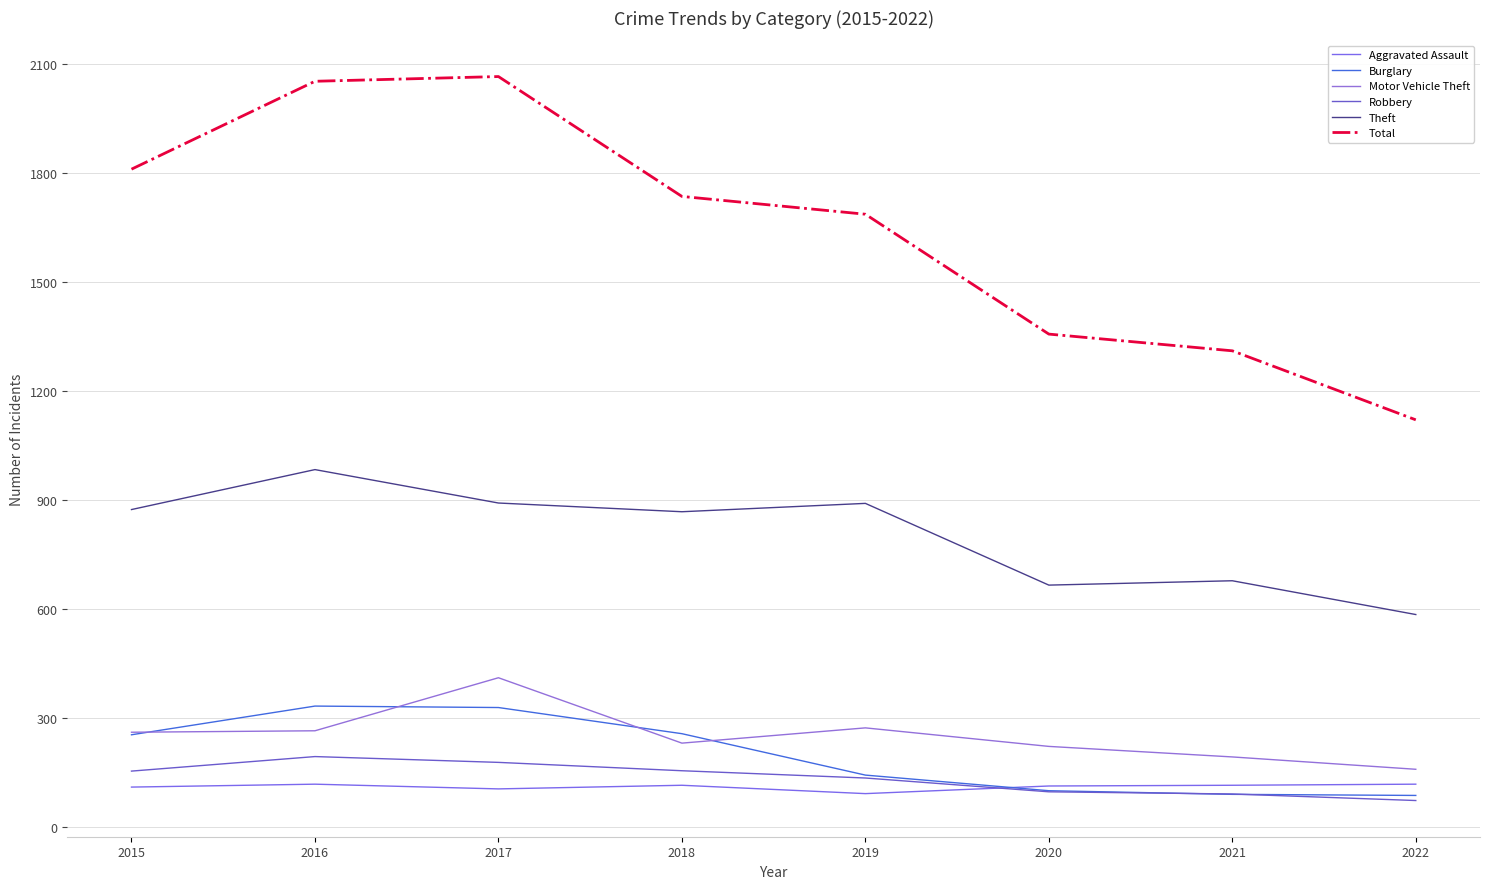

The value of Motor Vehicle Theft at 2022 is 159. True or false?

True